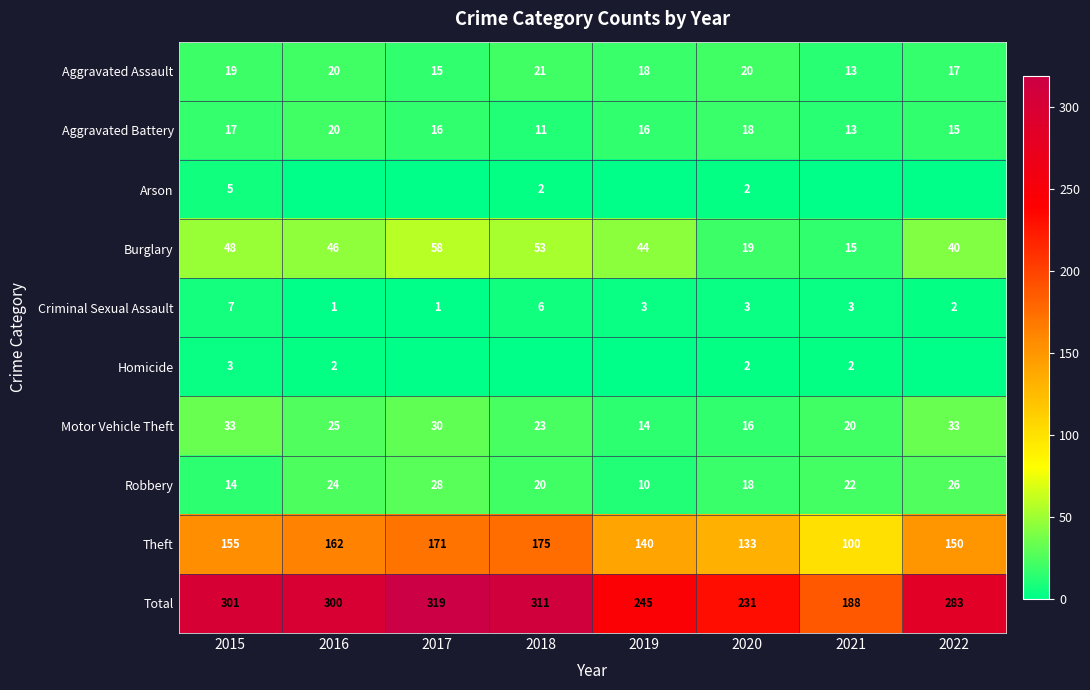

What is the sum of the Motor Vehicle Theft values at 2022 and 2018?

56